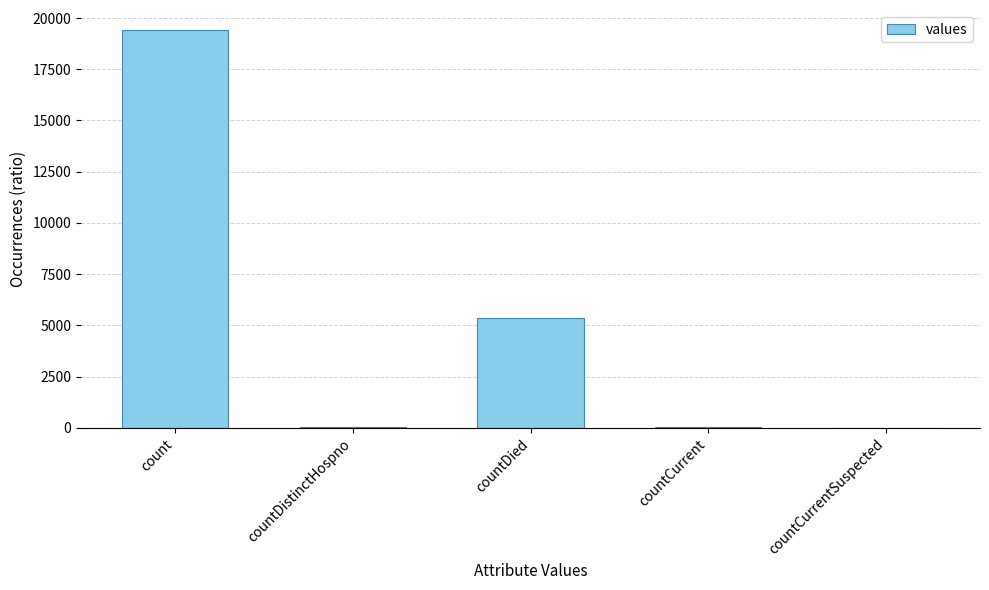

What value does the data have at countDistinctHospno?

38